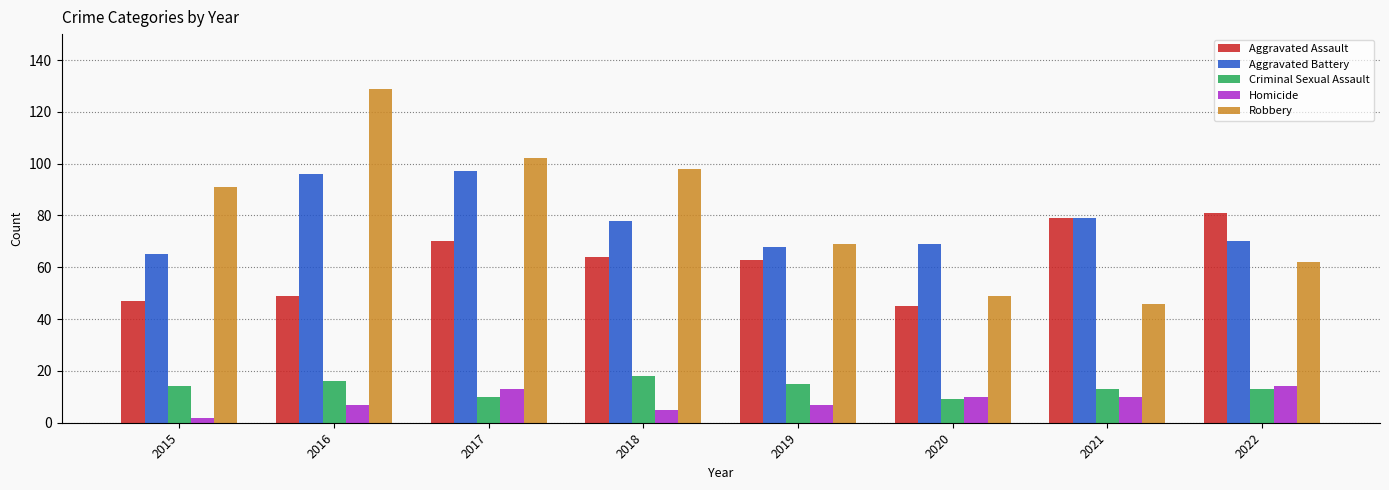

Is it true that Aggravated Battery equals 35 at 2021?

False